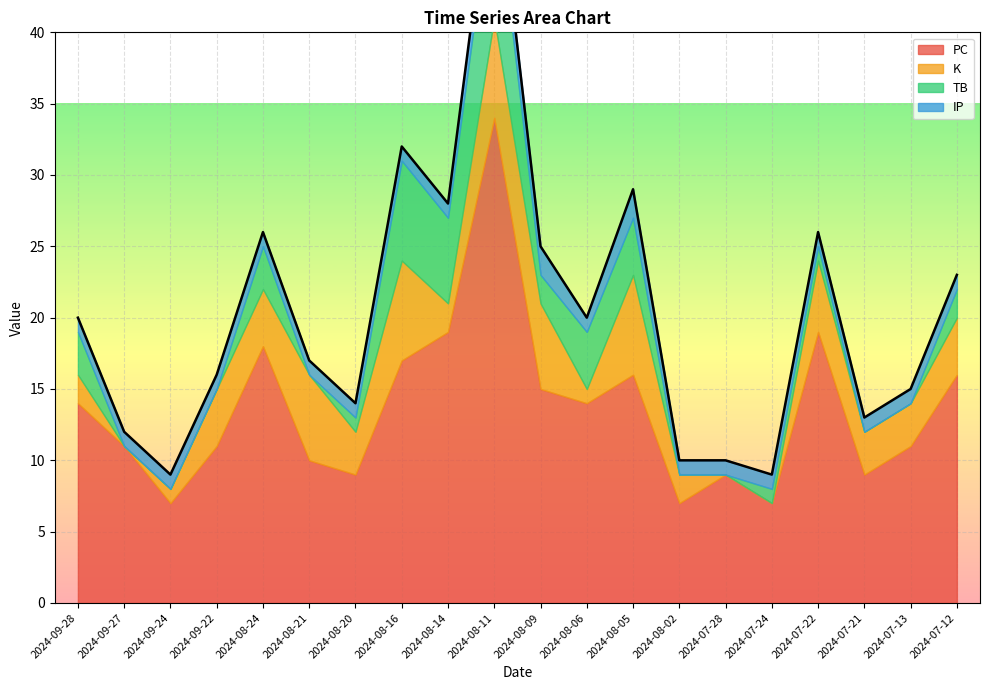

Which series has the largest total across all categories?

PC